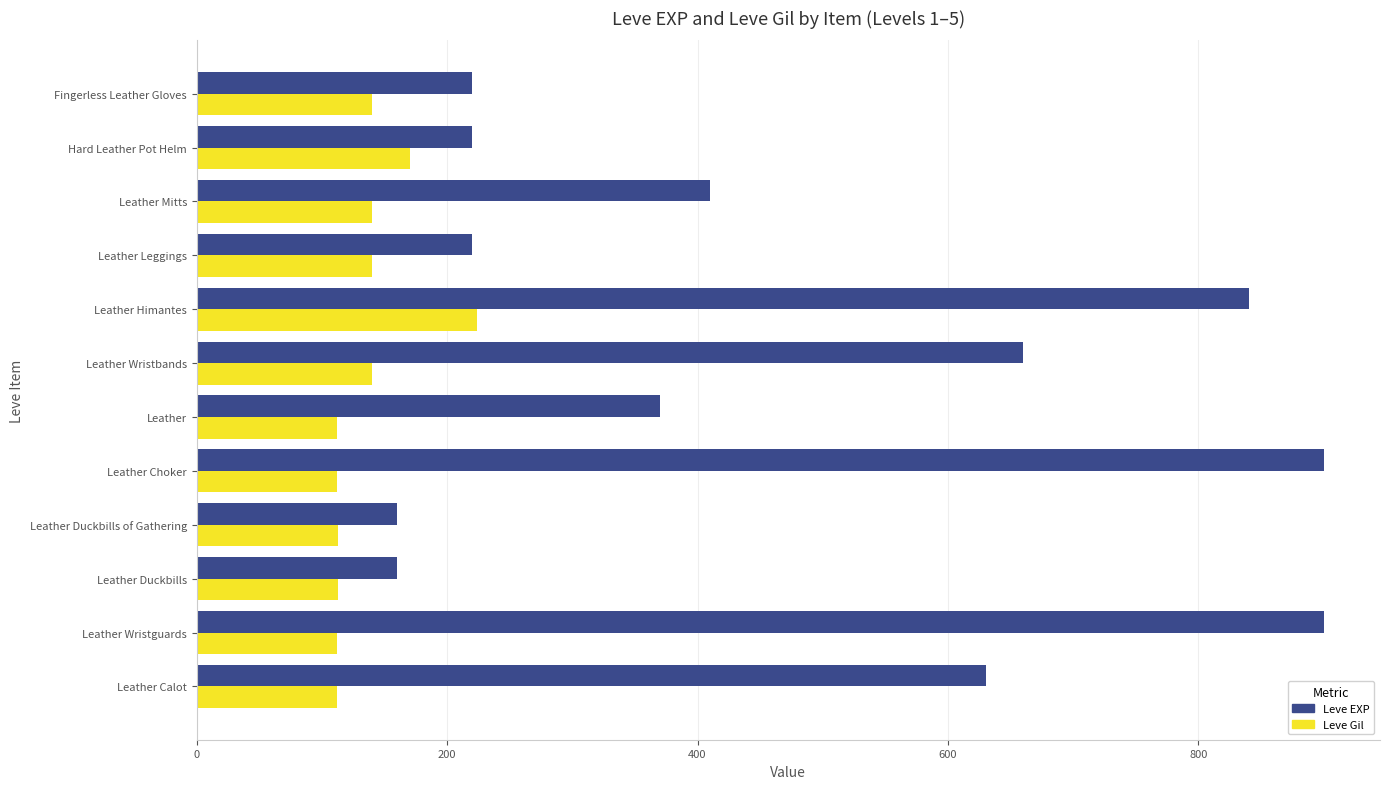

At how many categories does at least one series exceed 522?

5